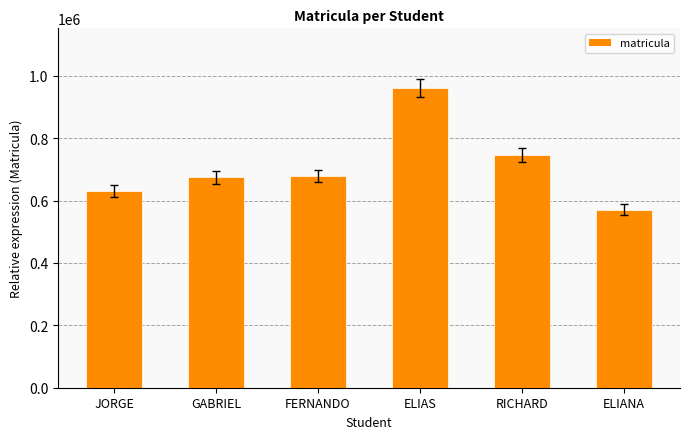

What is the label of the 4th bar from the left?

ELIAS